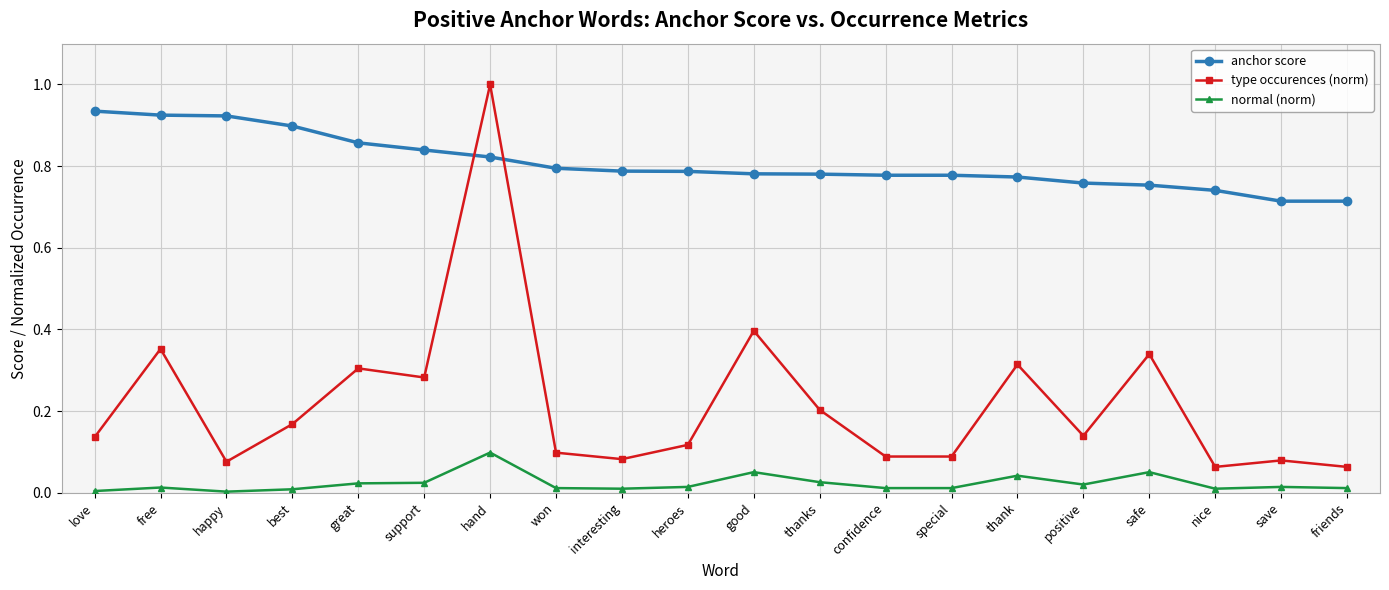

At which category is the sum across all series the highest?

hand